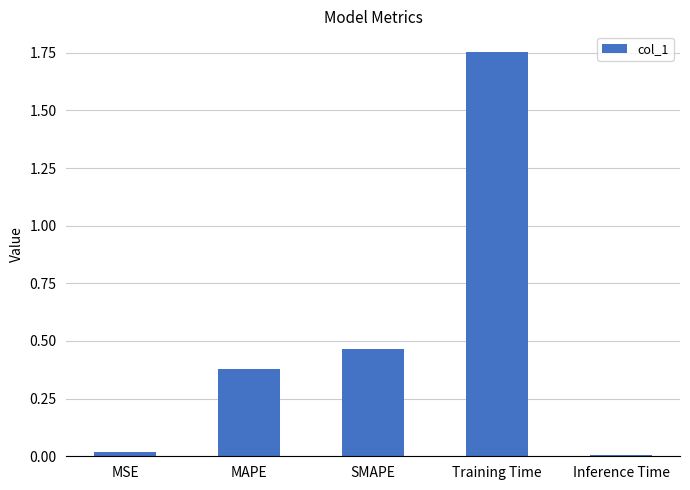

How many bars are there in total?

5